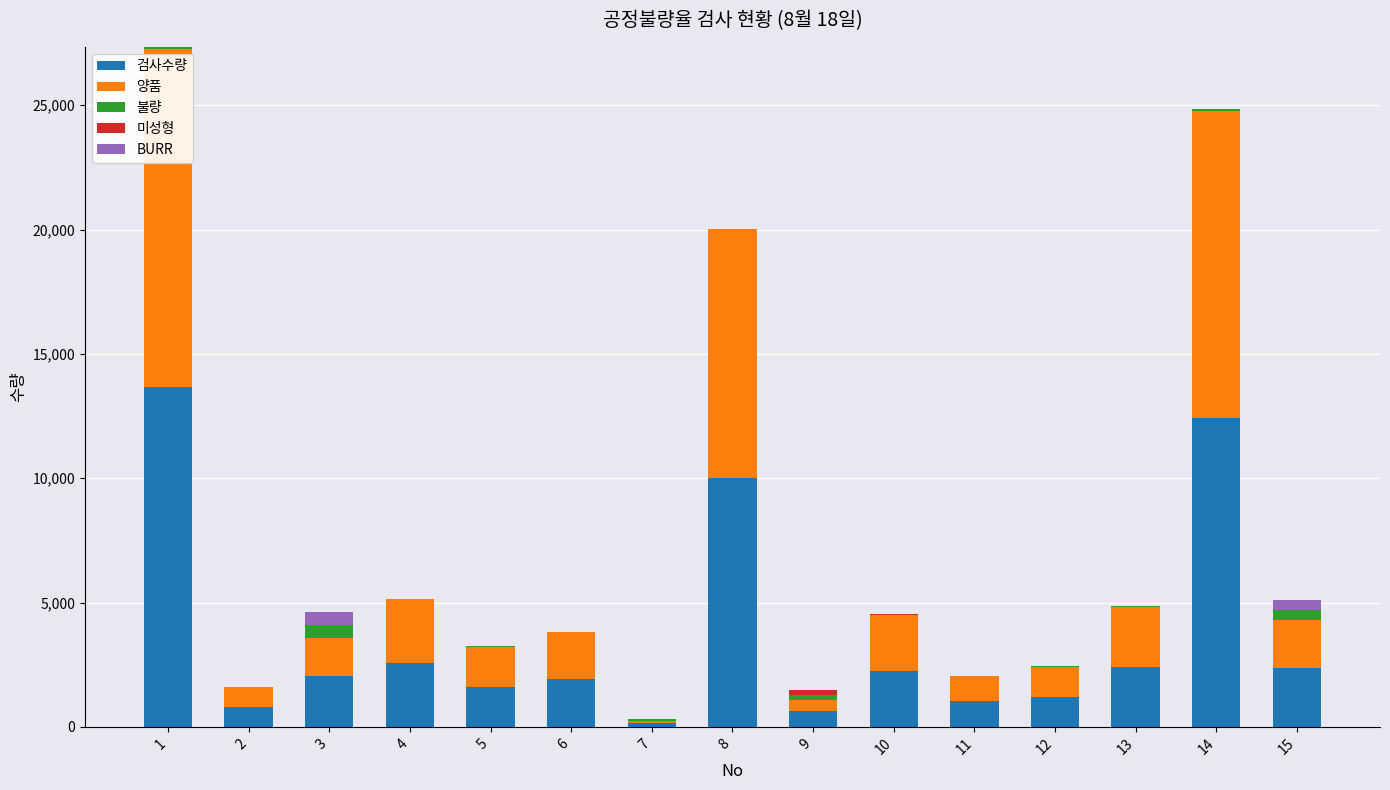

What is the highest value of the 검사수량 series?

13674